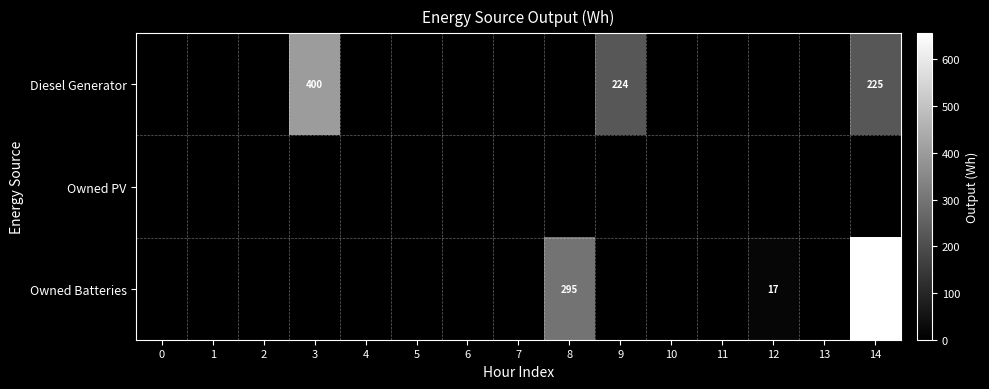

What is the sum of all row_0 values?

849